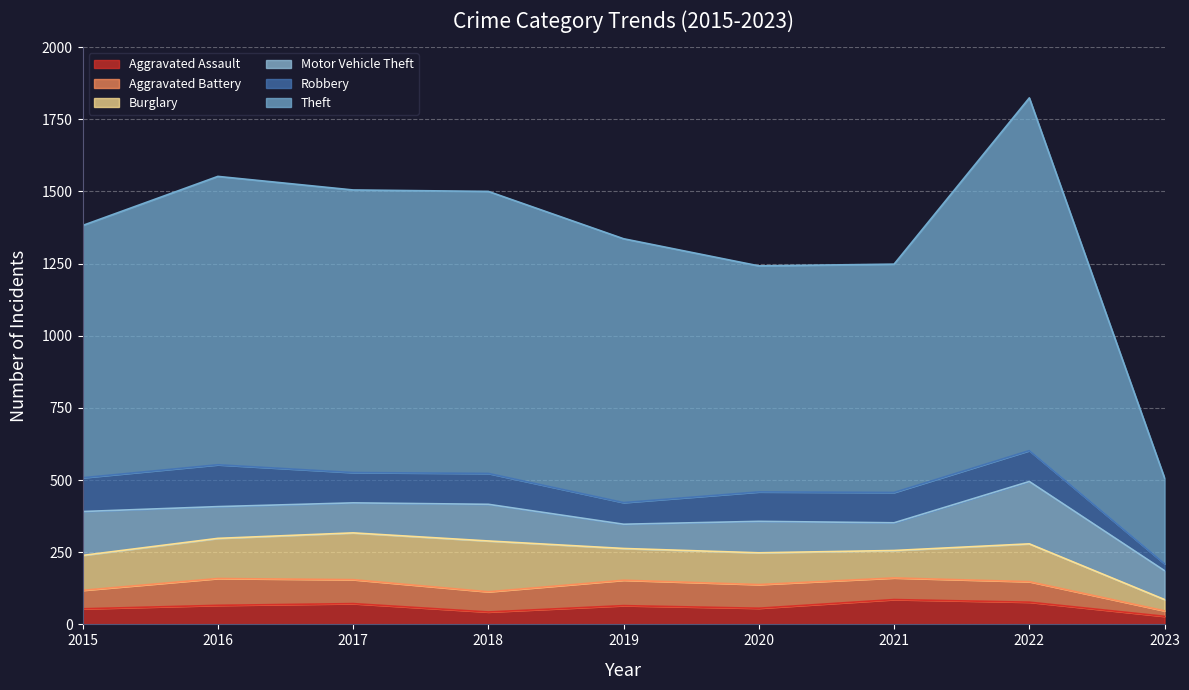

What is the value of the Aggravated Assault point at the 8th from the left?

77